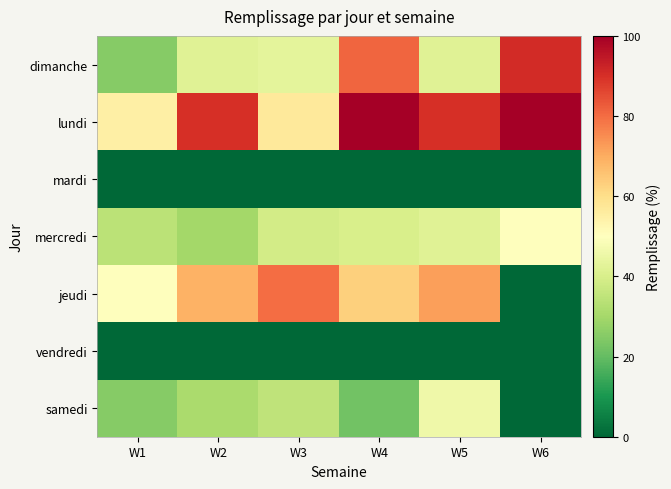

Which label corresponds to the smallest value in the chart?

W1